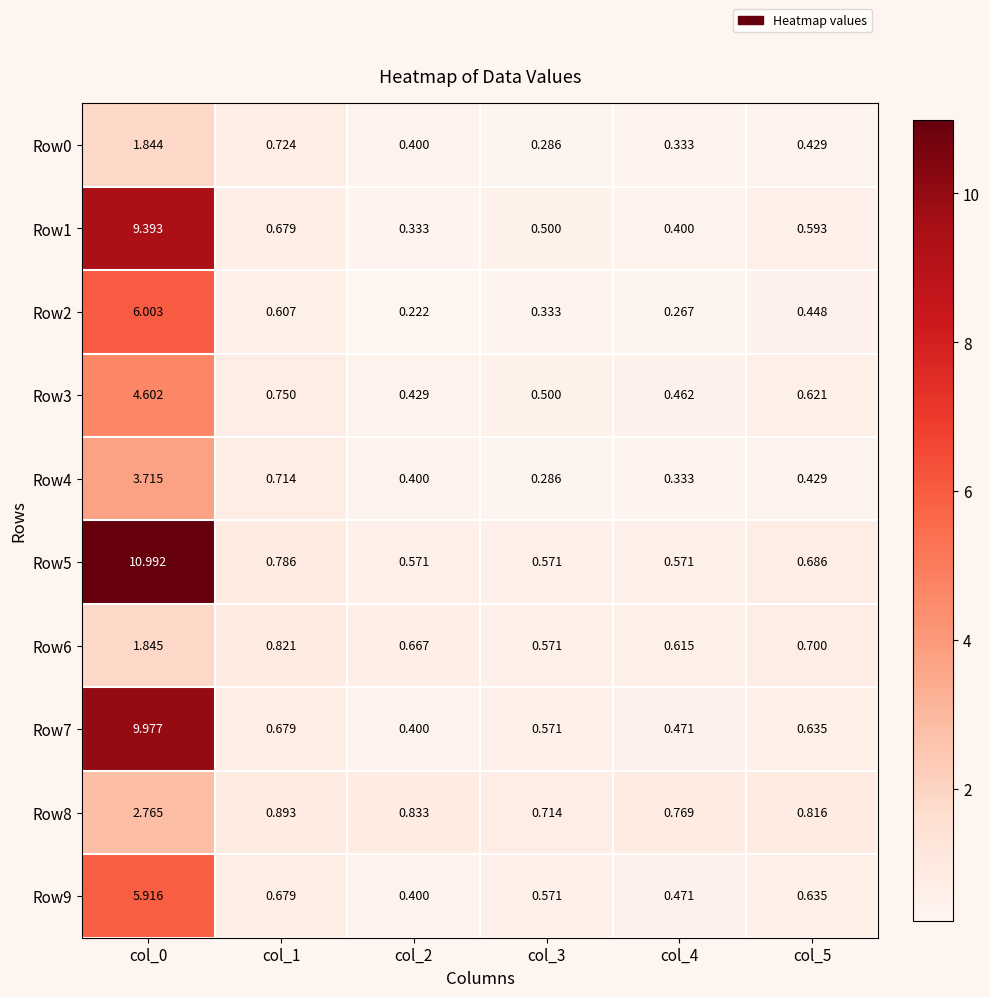

Which series has the largest total across all categories?

Row5